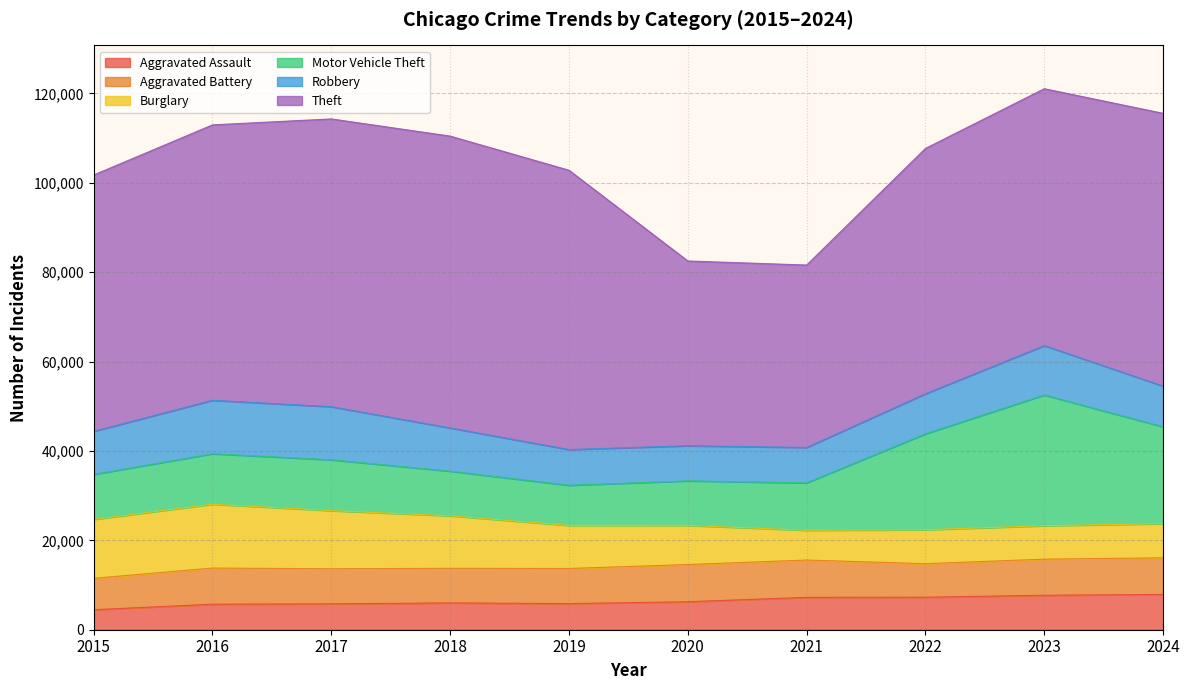

How many data points in Aggravated Assault are less than 6265?

5